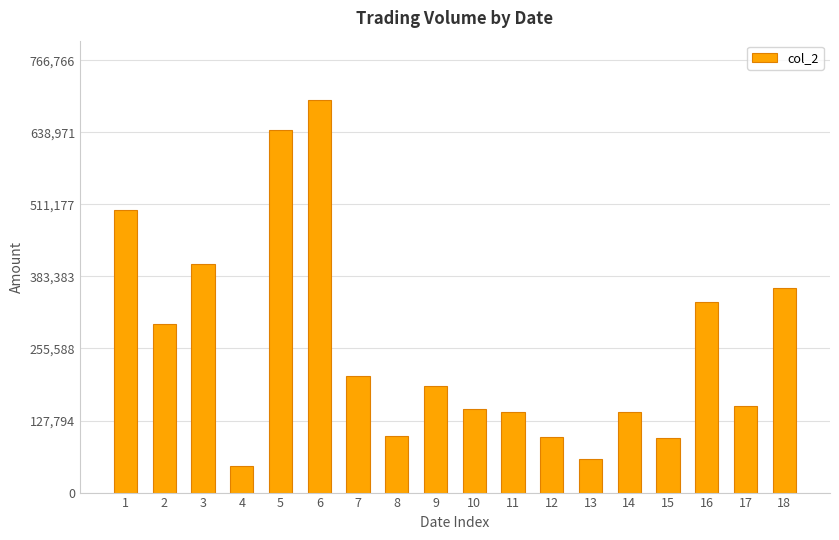

What is the difference between the maximum and second lowest values?

636710